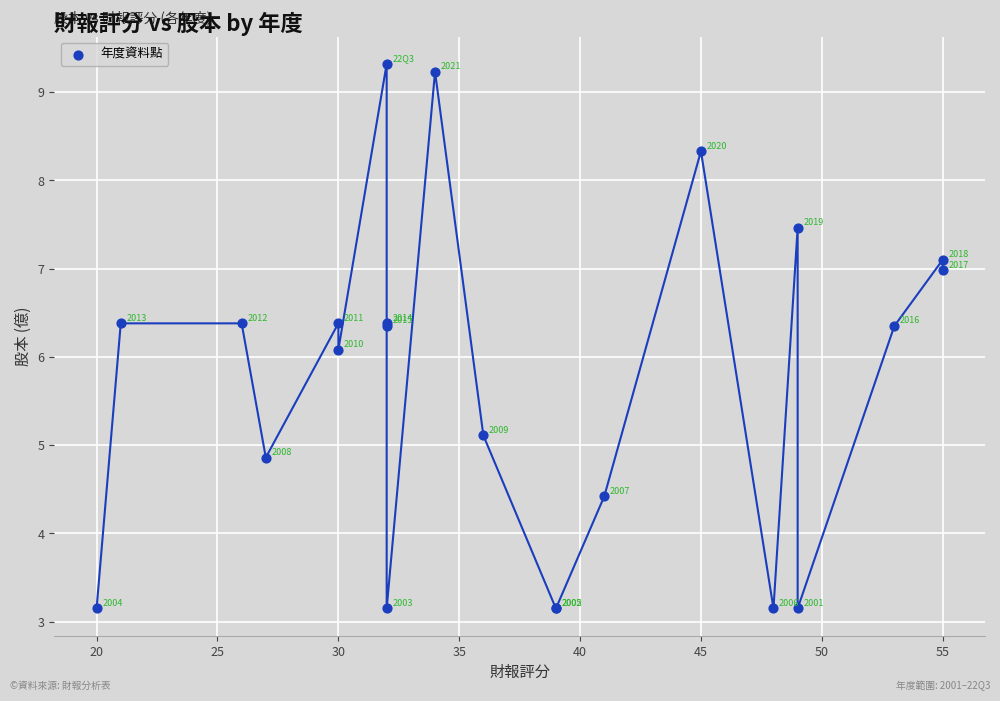

What Y value in the scatter plot is closest to 6?

6.1